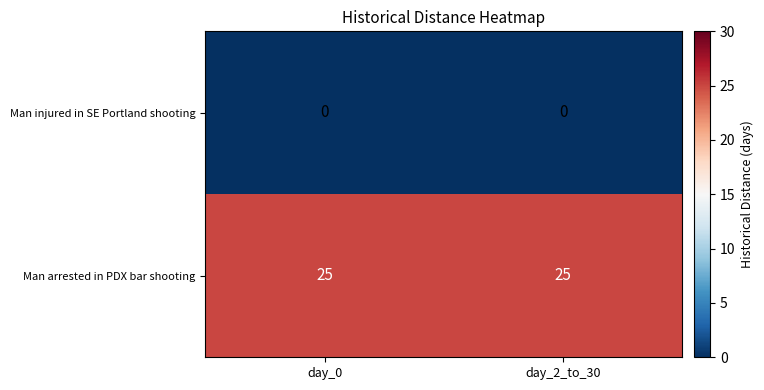

Reading left to right, what are all the values shown in this chart?

Man injured in SE Portland shooting: day_0=0	day_2_to_30=0
Man arrested in PDX bar shooting: day_0=25	day_2_to_30=25